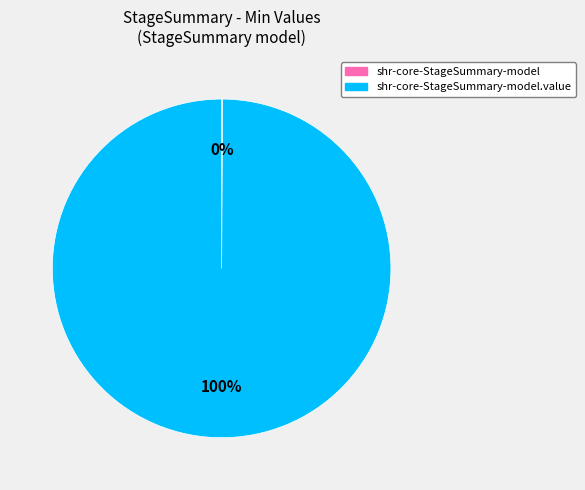

To the nearest percent, what is the average slice percentage?

50%